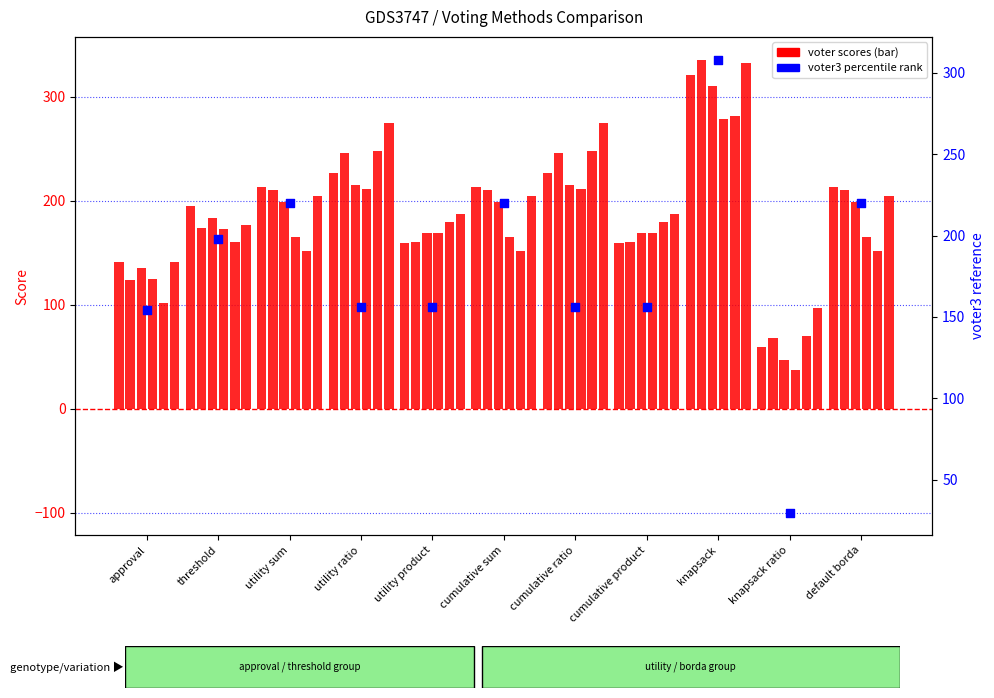

At which category is the sum across all series the highest?

knapsack